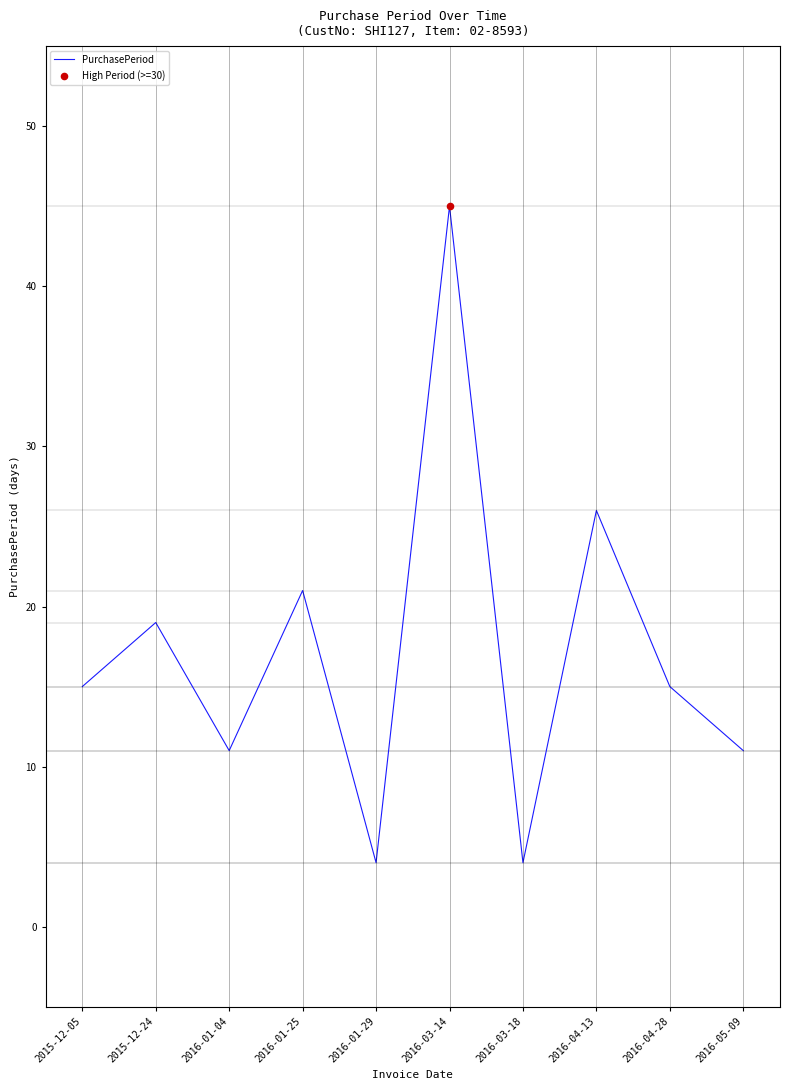

Which has a higher value, 2016-01-29 or 2015-12-24?

2015-12-24